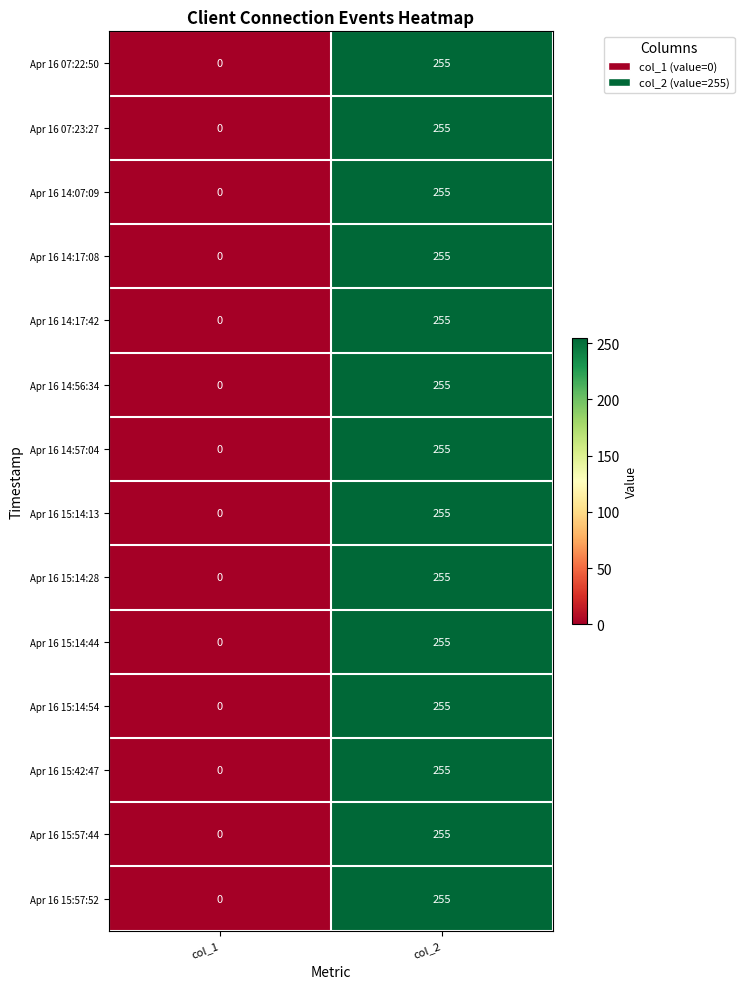

Rank the categories by Apr 16 15:14:54 value from highest to lowest.

col_2, col_1